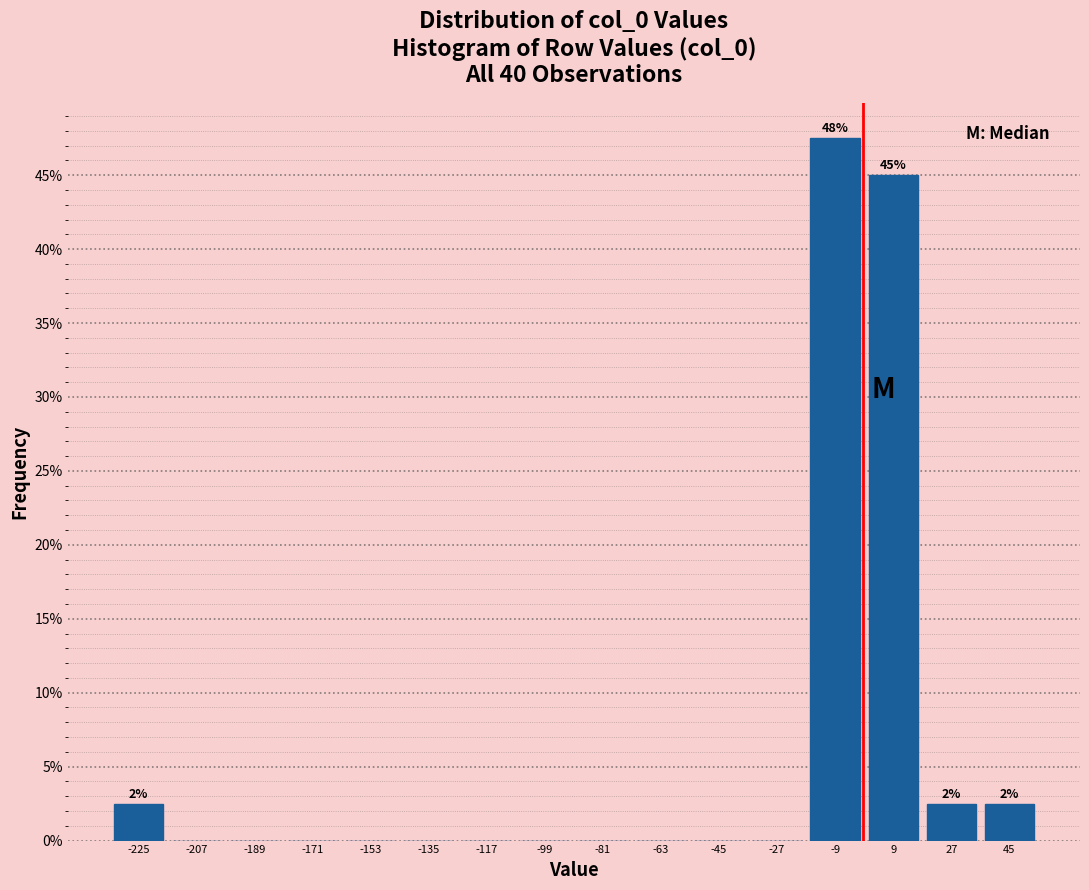

Which range on the x-axis has the tallest bar?

-18 to 0